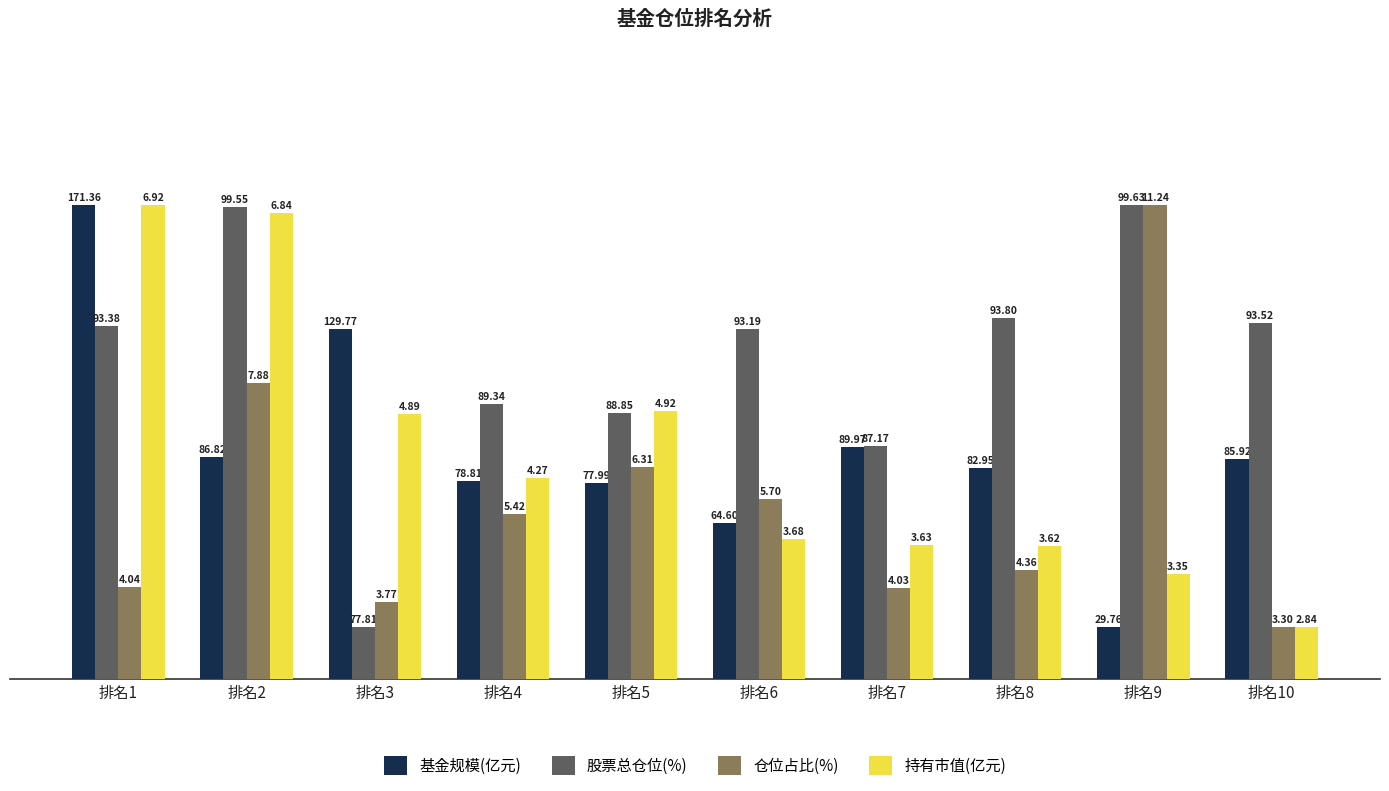

Which series has the widest spread of values?

基金规模(亿元)